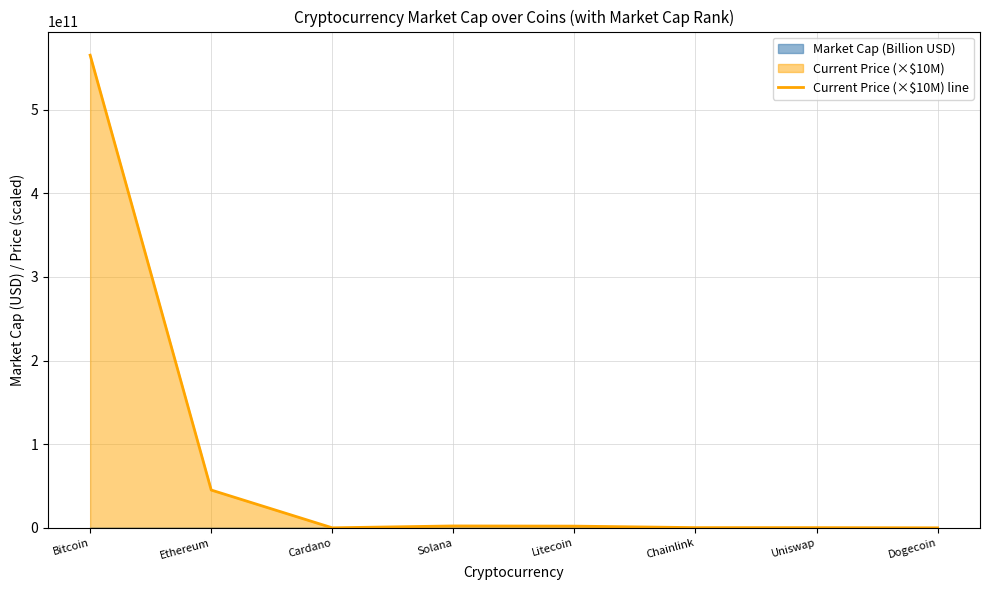

How many points are higher than both their immediate neighbors (excluding endpoints)?

1